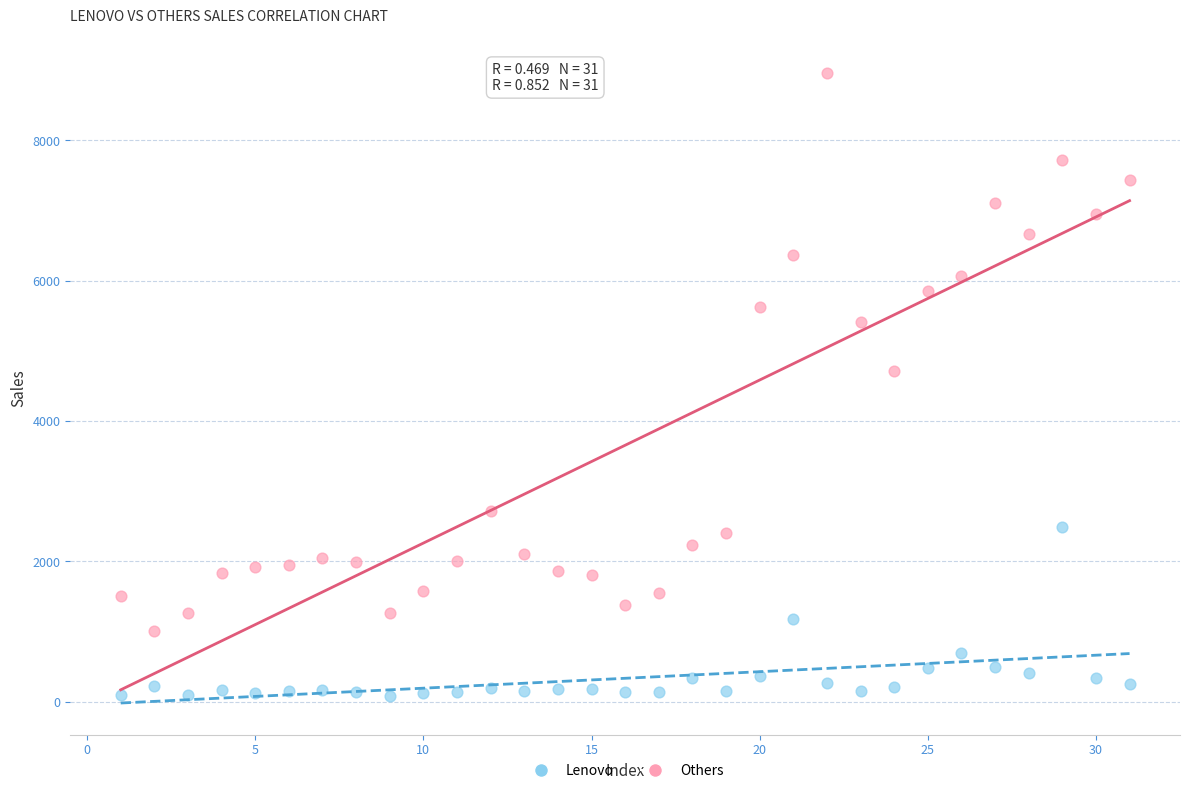

What is the X range (max minus min) for the scatter plot?

30